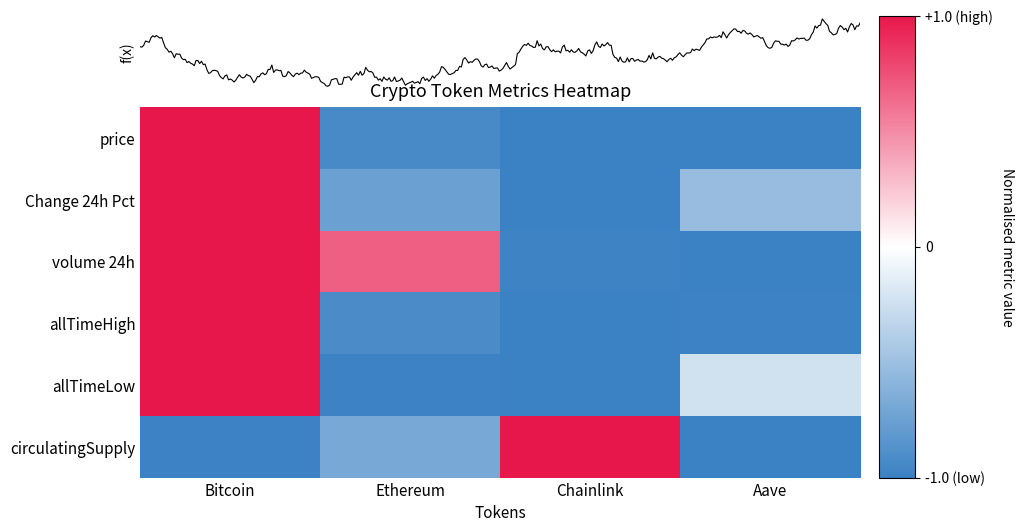

At how many categories does at least one series exceed 0?

3